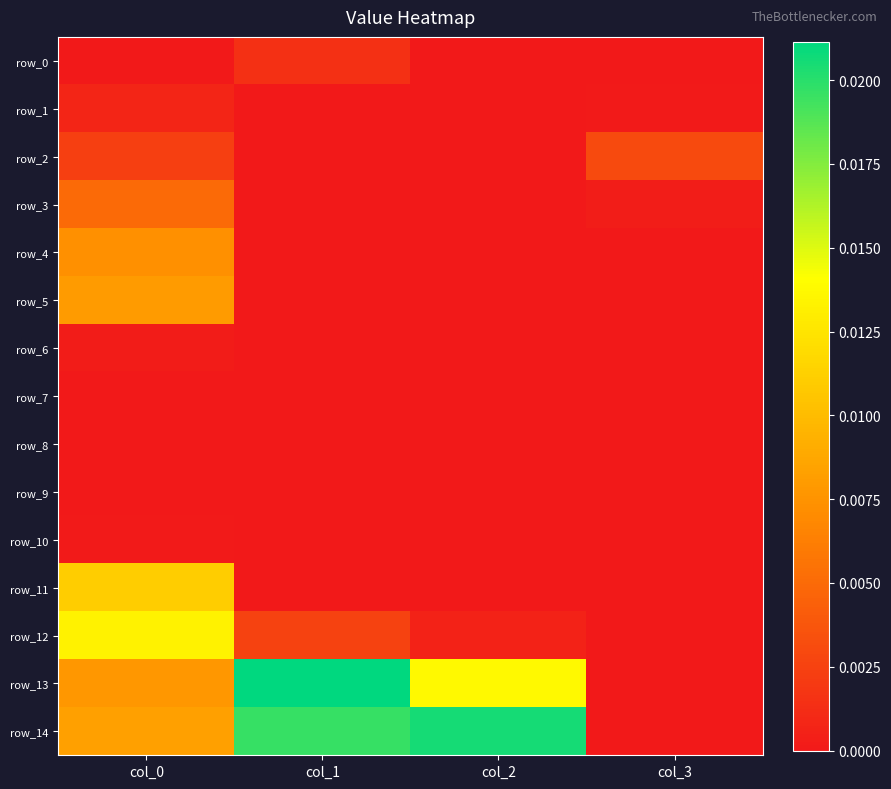

List the series in order of their peak value, lowest first.

row_7, row_8, row_9, row_10, row_6, row_1, row_0, row_2, row_3, row_4, row_5, row_11, row_12, row_14, row_13